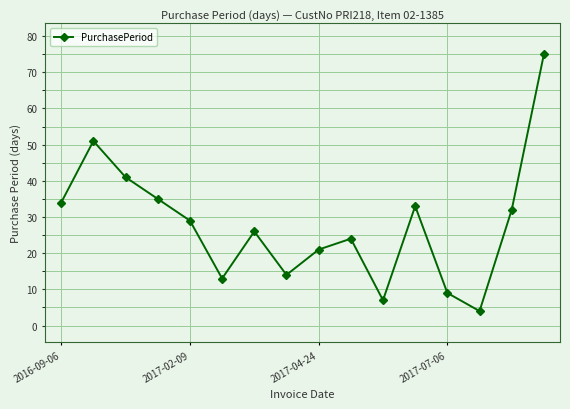

True or false: the data has more than 1 interior local peaks.

True